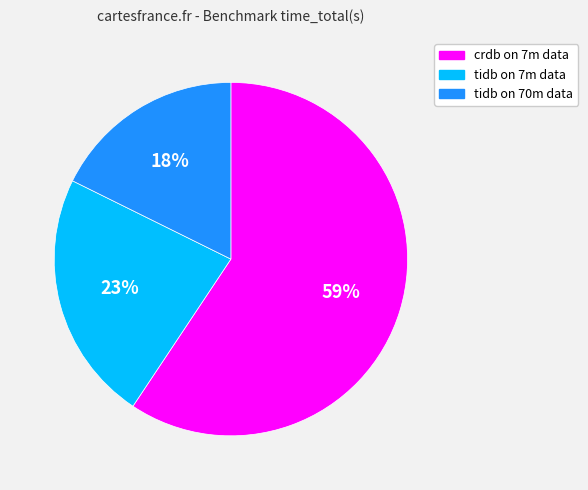

Which category accounts for the majority?

crdb on 7m data